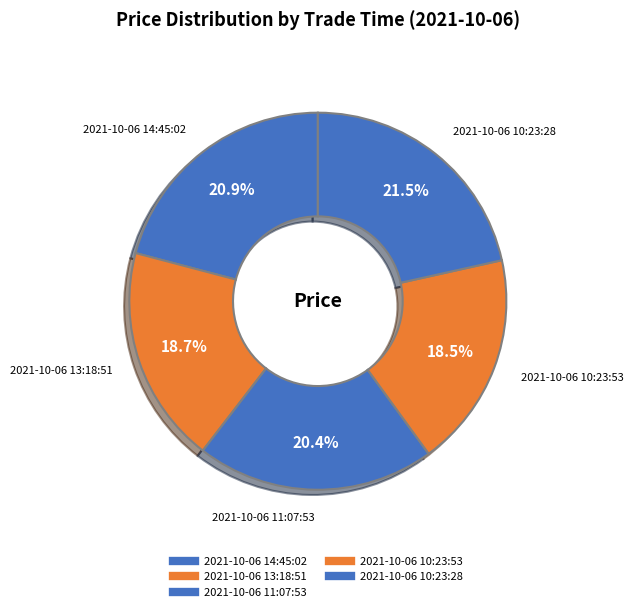

Is there a majority slice in this chart?

No